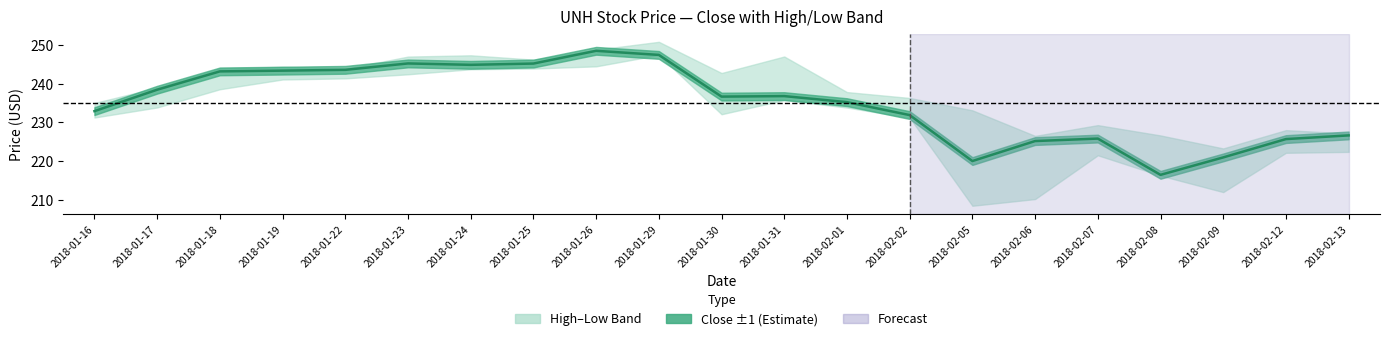

What is the change in value from 2018-01-19 to 2018-02-12?

-17.7